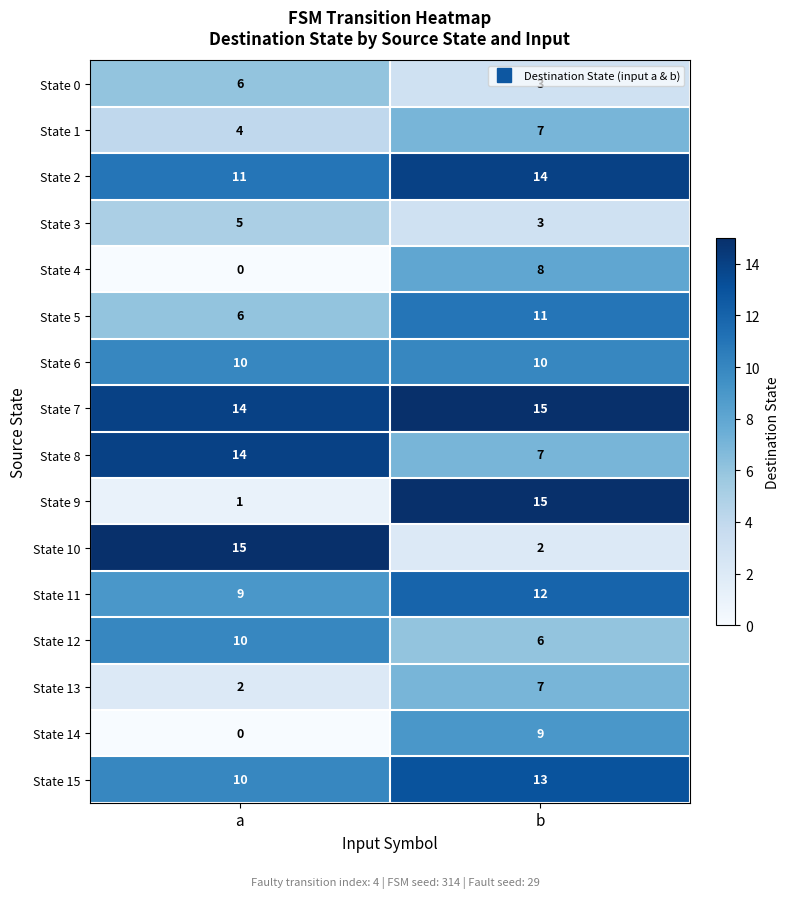

What is the sum of all State 11 values?

21